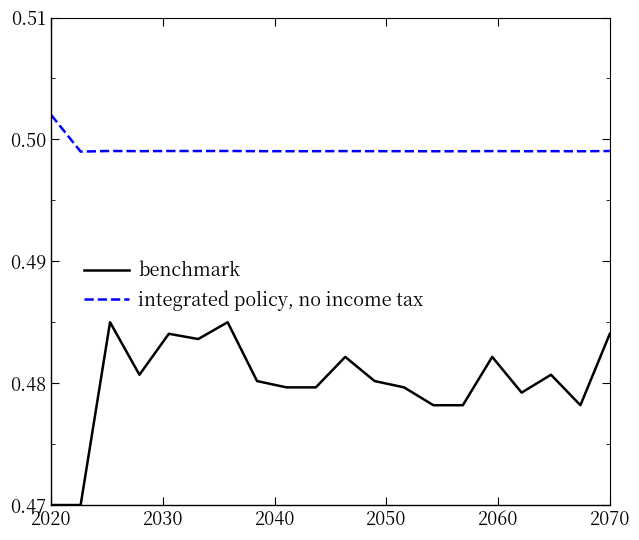

True or false: integrated policy, no income tax and benchmark intersect in this chart.

False